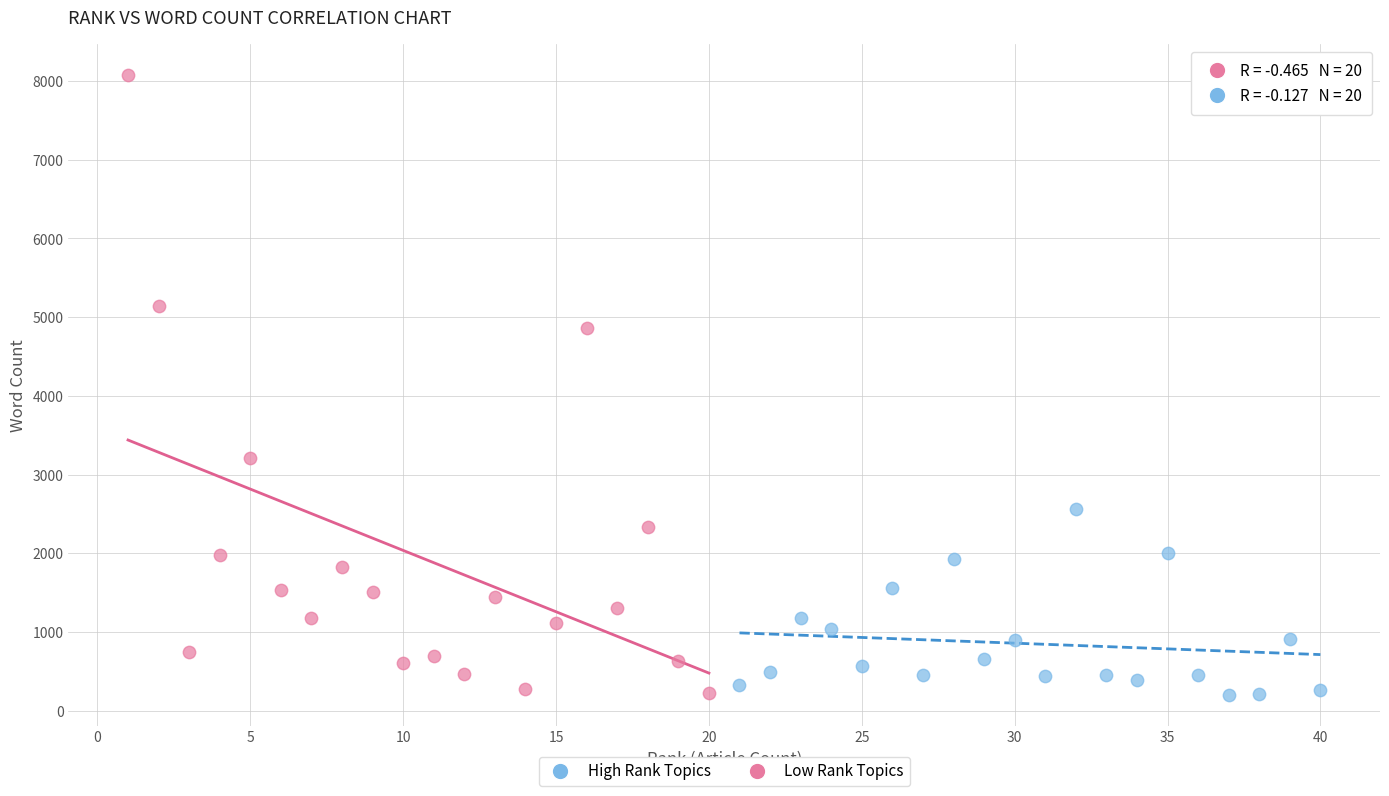

Which series reaches the maximum Y coordinate?

High Rank Topics